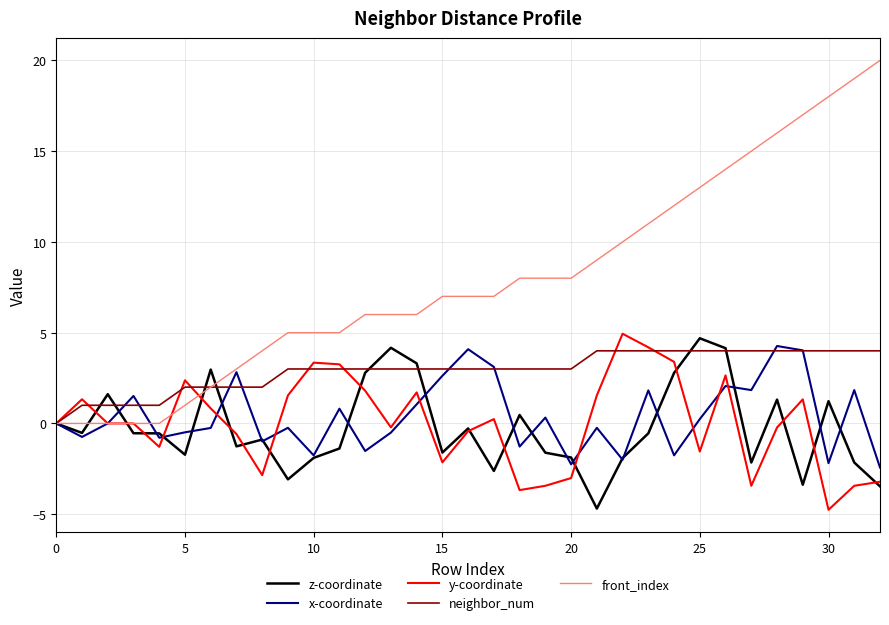

Which series has the largest total across all categories?

front_index